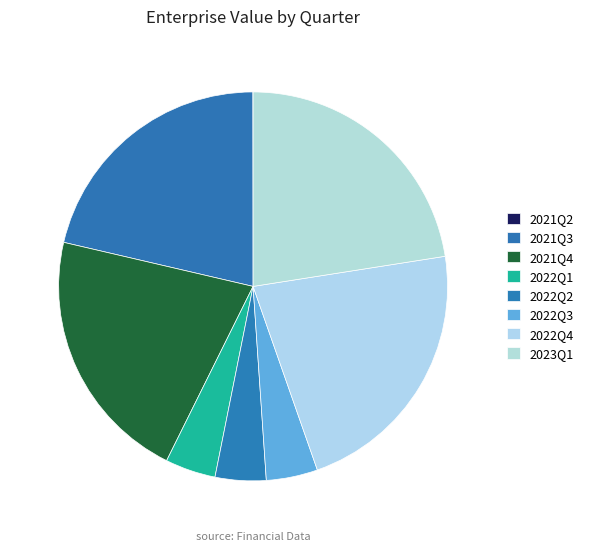

Do 2023Q1 and 2021Q2 together represent more than half of the pie?

No